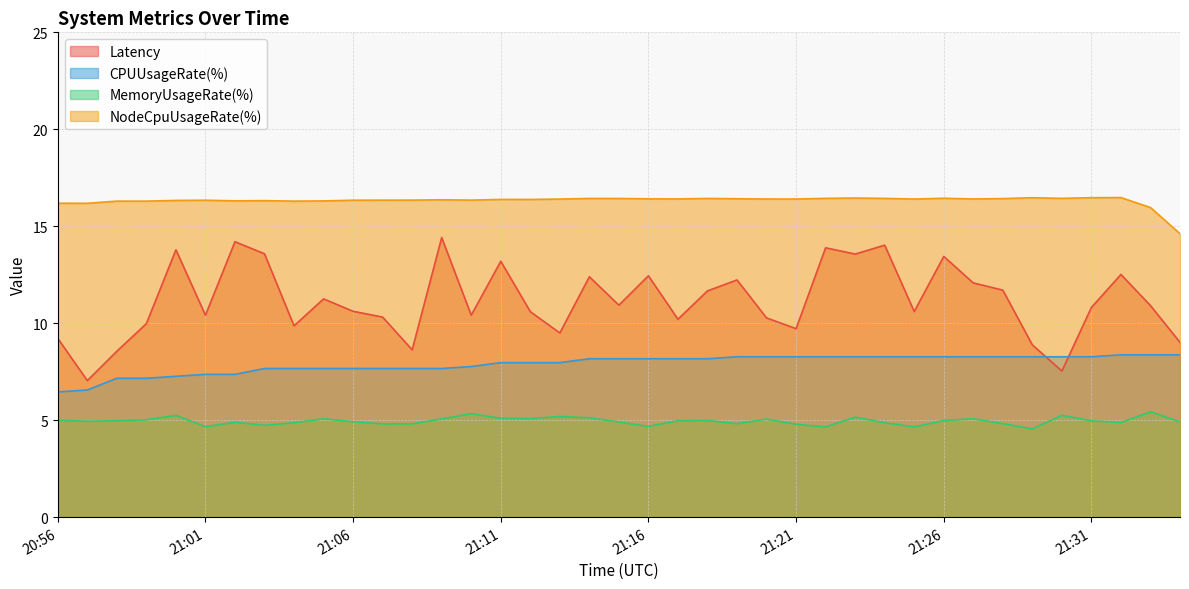

Reading left to right, list all the values displayed in this chart.

Latency: 20:56=9.2	20:57=7.0	20:58=8.6	20:59=10.0	21:00=13.8	21:01=10.4	21:02=14.2	21:03=13.6	21:04=9.9	21:05=11.3	21:06=10.6	21:07=10.3	21:08=8.6	21:09=14.4	21:10=10.4	21:11=13.2	21:12=10.6	21:13=9.5	21:14=12.4	21:15=10.9	21:16=12.4	21:17=10.2	21:18=11.7	21:19=12.2	21:20=10.3	21:21=9.7	21:22=13.9	21:23=13.6	21:24=14.0	21:25=10.6	21:26=13.4	21:27=12.1	21:28=11.7	21:29=8.9	21:30=7.5	21:31=10.8	21:32=12.5	21:33=10.9	21:34=9.0
CPUUsageRate(%): 20:56=6.5	20:57=6.6	20:58=7.2	20:59=7.2	21:00=7.3	21:01=7.4	21:02=7.4	21:03=7.7	21:04=7.7	21:05=7.7	21:06=7.7	21:07=7.7	21:08=7.7	21:09=7.7	21:10=7.8	21:11=8.0	21:12=8.0	21:13=8.0	21:14=8.2	21:15=8.2	21:16=8.2	21:17=8.2	21:18=8.2	21:19=8.3	21:20=8.3	21:21=8.3	21:22=8.3	21:23=8.3	21:24=8.3	21:25=8.3	21:26=8.3	21:27=8.3	21:28=8.3	21:29=8.3	21:30=8.3	21:31=8.3	21:32=8.4	21:33=8.4	21:34=8.4
MemoryUsageRate(%): 20:56=5.0	20:57=4.9	20:58=5.0	20:59=5.0	21:00=5.2	21:01=4.7	21:02=4.9	21:03=4.7	21:04=4.9	21:05=5.1	21:06=4.9	21:07=4.8	21:08=4.8	21:09=5.1	21:10=5.3	21:11=5.1	21:12=5.1	21:13=5.2	21:14=5.1	21:15=4.9	21:16=4.7	21:17=5.0	21:18=5.0	21:19=4.8	21:20=5.1	21:21=4.8	21:22=4.7	21:23=5.2	21:24=4.9	21:25=4.7	21:26=5.0	21:27=5.1	21:28=4.8	21:29=4.5	21:30=5.3	21:31=5.0	21:32=4.9	21:33=5.4	21:34=4.9
NodeCpuUsageRate(%): 20:56=16.2	20:57=16.2	20:58=16.3	20:59=16.3	21:00=16.3	21:01=16.3	21:02=16.3	21:03=16.3	21:04=16.3	21:05=16.3	21:06=16.3	21:07=16.3	21:08=16.3	21:09=16.4	21:10=16.3	21:11=16.4	21:12=16.4	21:13=16.4	21:14=16.4	21:15=16.4	21:16=16.4	21:17=16.4	21:18=16.4	21:19=16.4	21:20=16.4	21:21=16.4	21:22=16.4	21:23=16.5	21:24=16.4	21:25=16.4	21:26=16.4	21:27=16.4	21:28=16.4	21:29=16.5	21:30=16.4	21:31=16.5	21:32=16.5	21:33=16.0	21:34=14.6